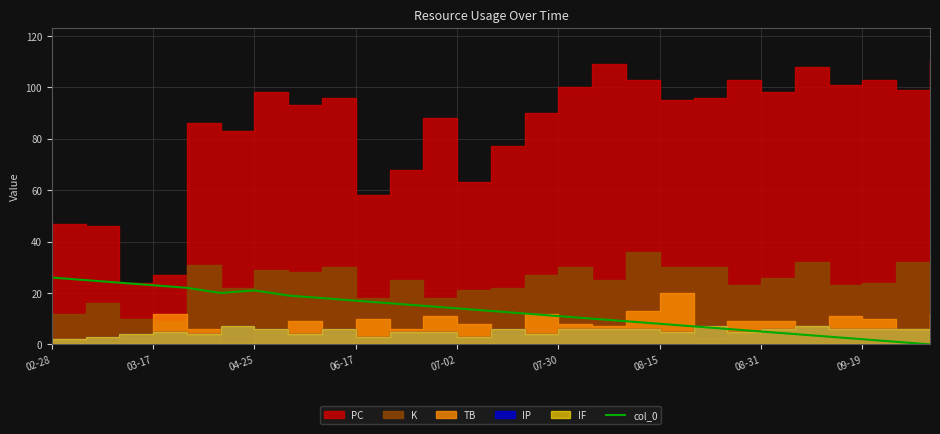

Is it true that col_0 equals 11 at 04-25?

False